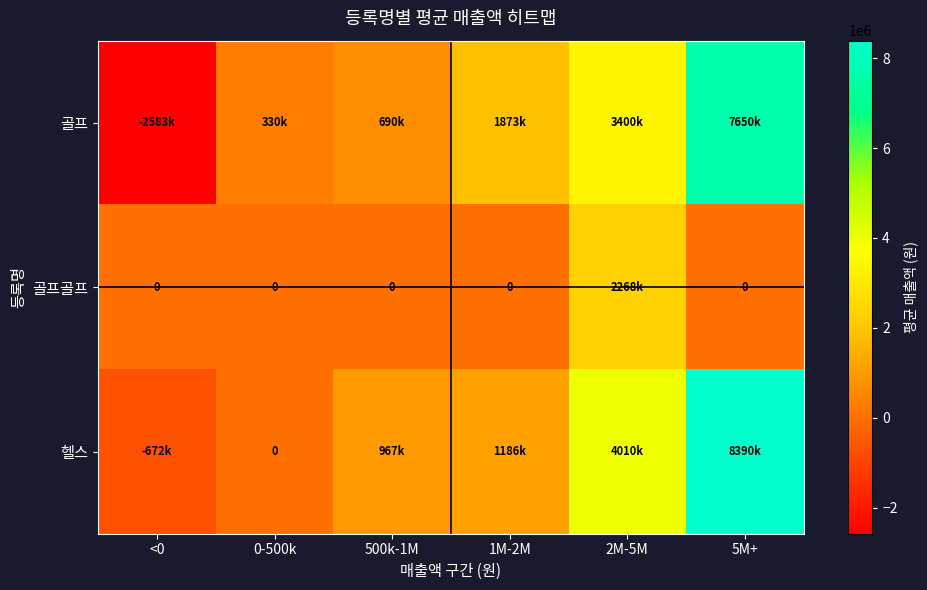

Which series has the largest total across all categories?

헬스